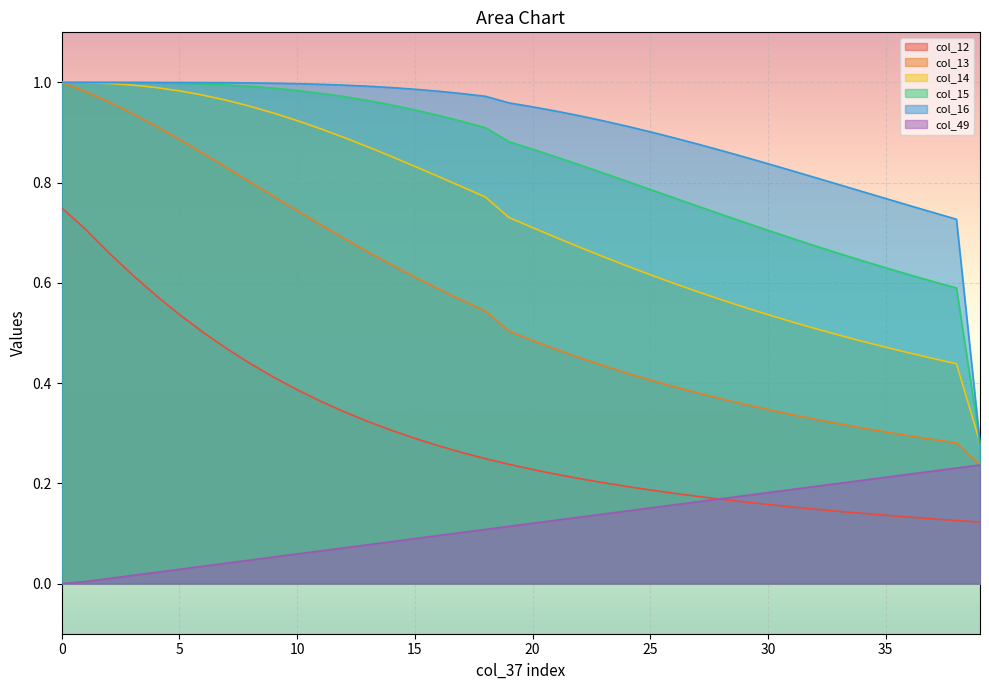

What is the sum of all col_12 values?

12.0